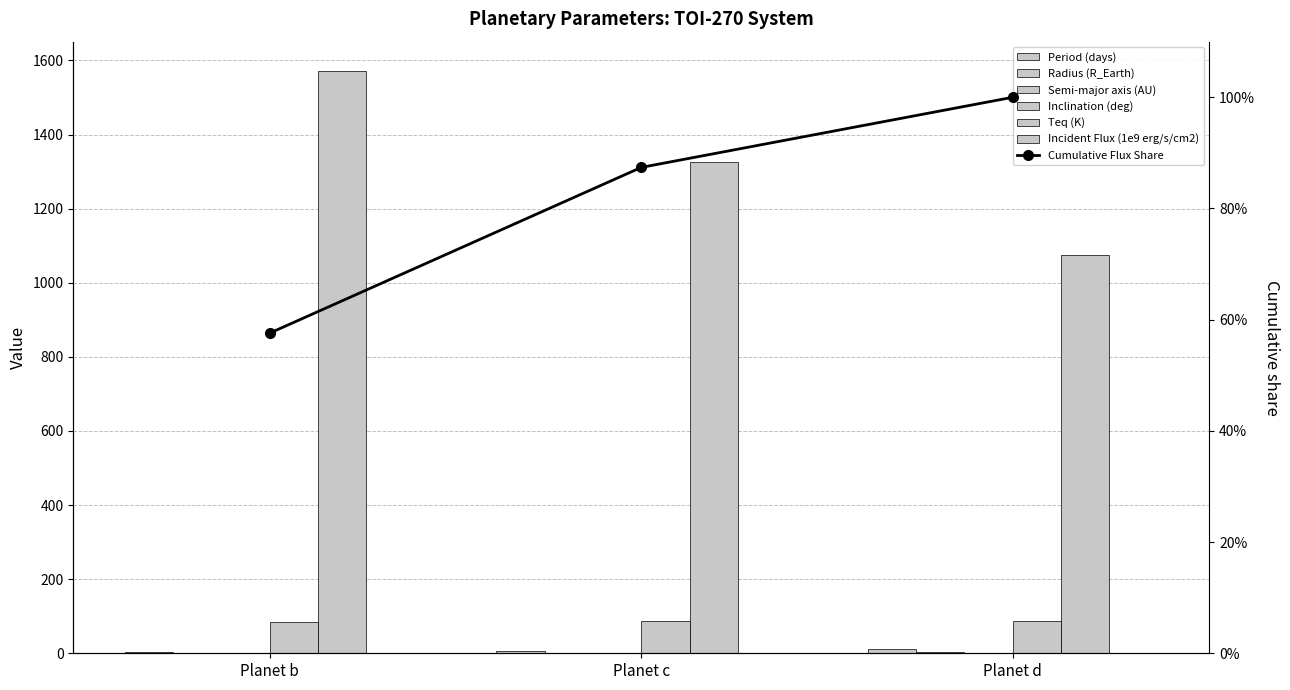

At which category does the chart reach its minimum across all series?

Planet b